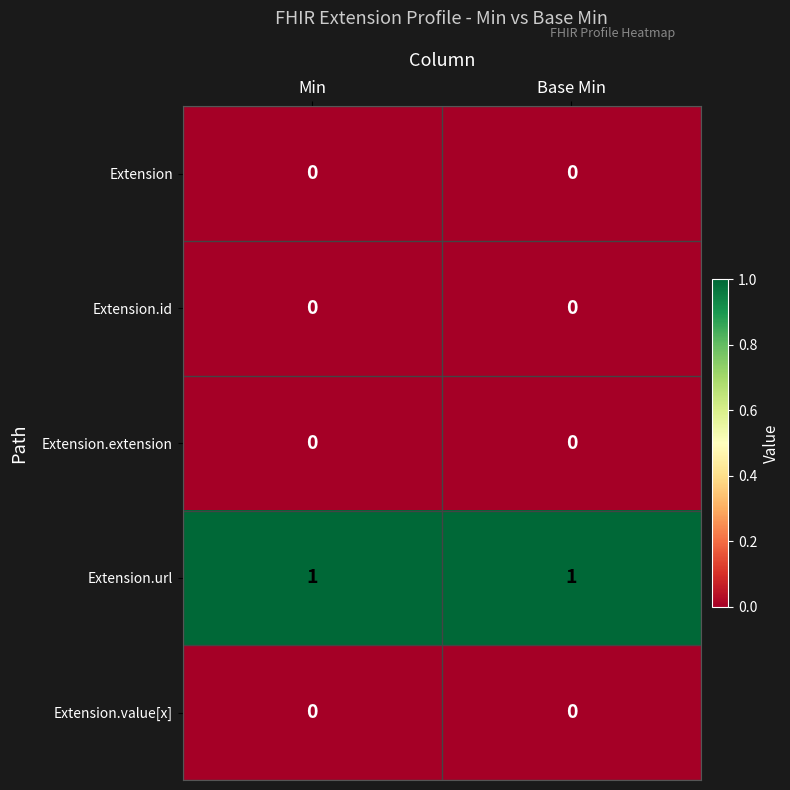

Is it true that Extension.url equals 1 at Min?

True